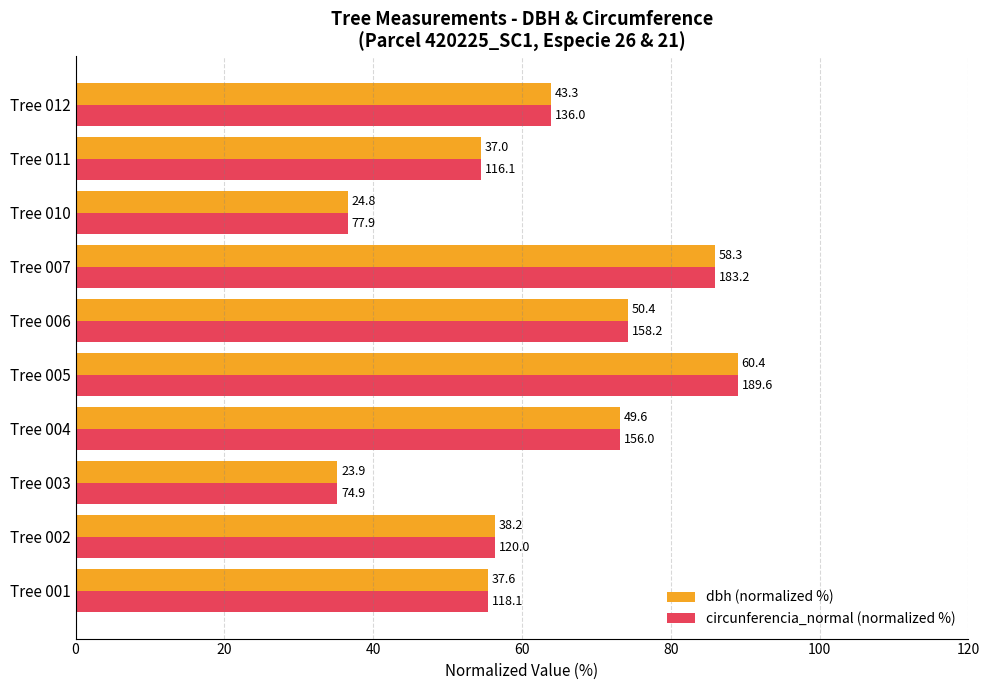

Are the bars horizontal?

Yes